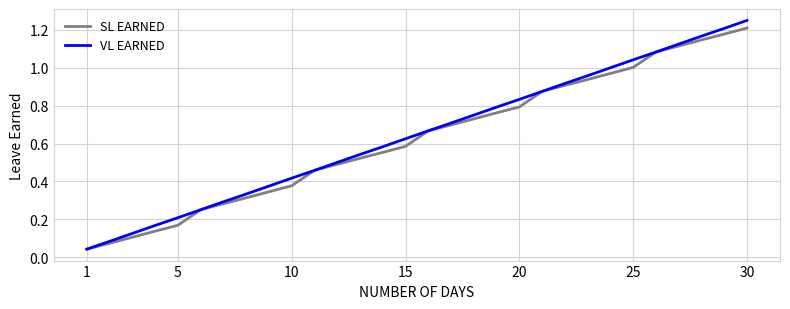

What is the sum of all SL EARNED values?

18.8